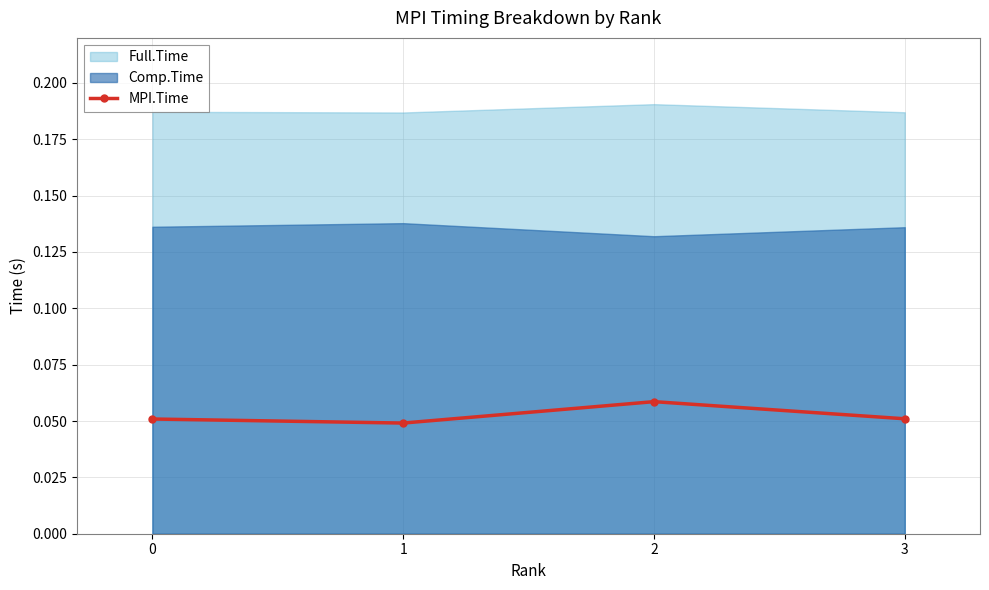

The chart shows a value of 0.1 at 0. True or false?

False